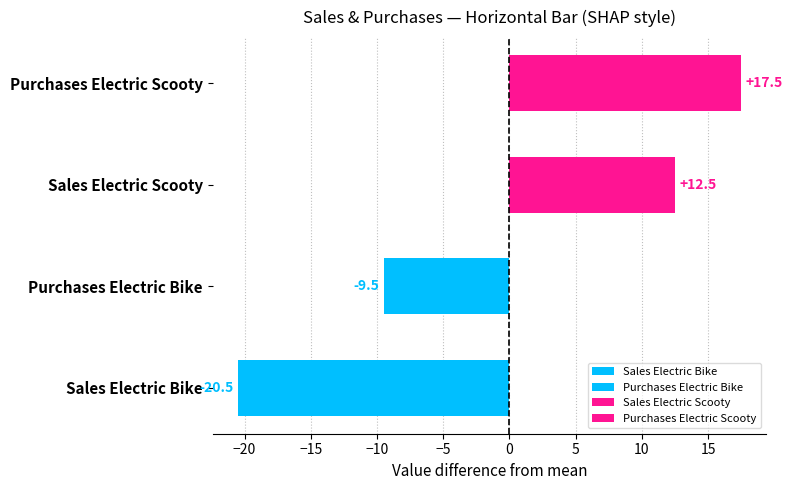

Which label corresponds to the smallest value in the chart?

Sales Electric Bike